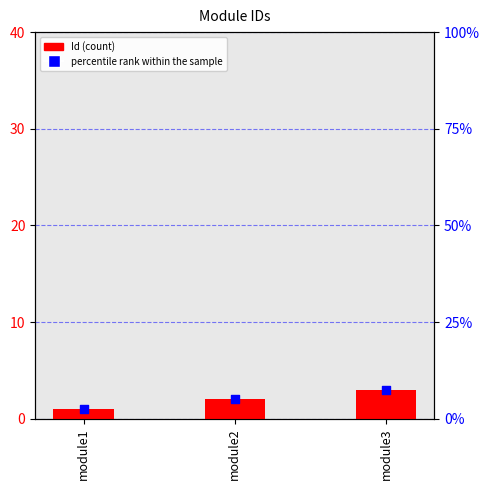

At which category is the sum across all series the highest?

module3